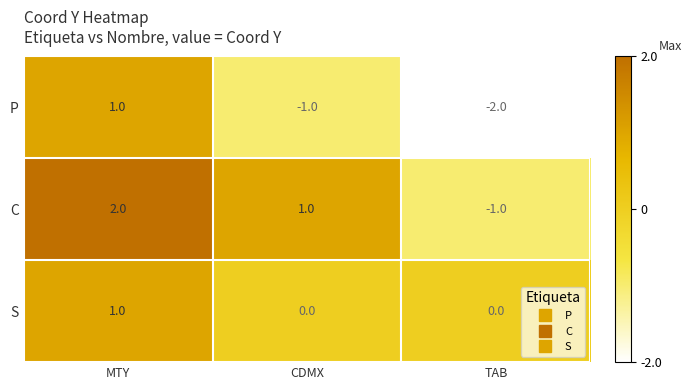

What is the greatest value displayed?

2